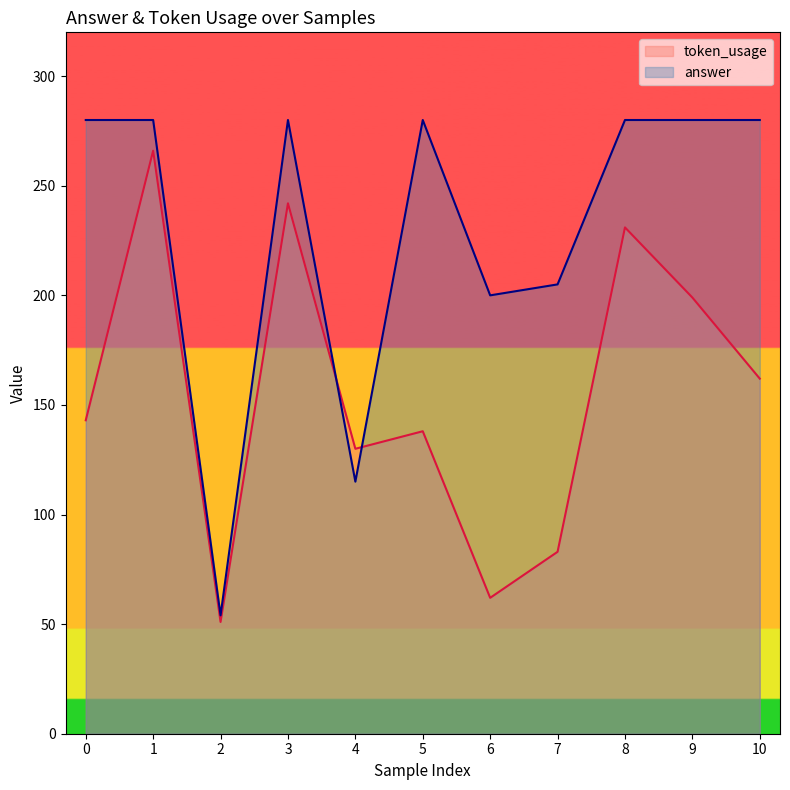

Count the number of categories in the chart.

11